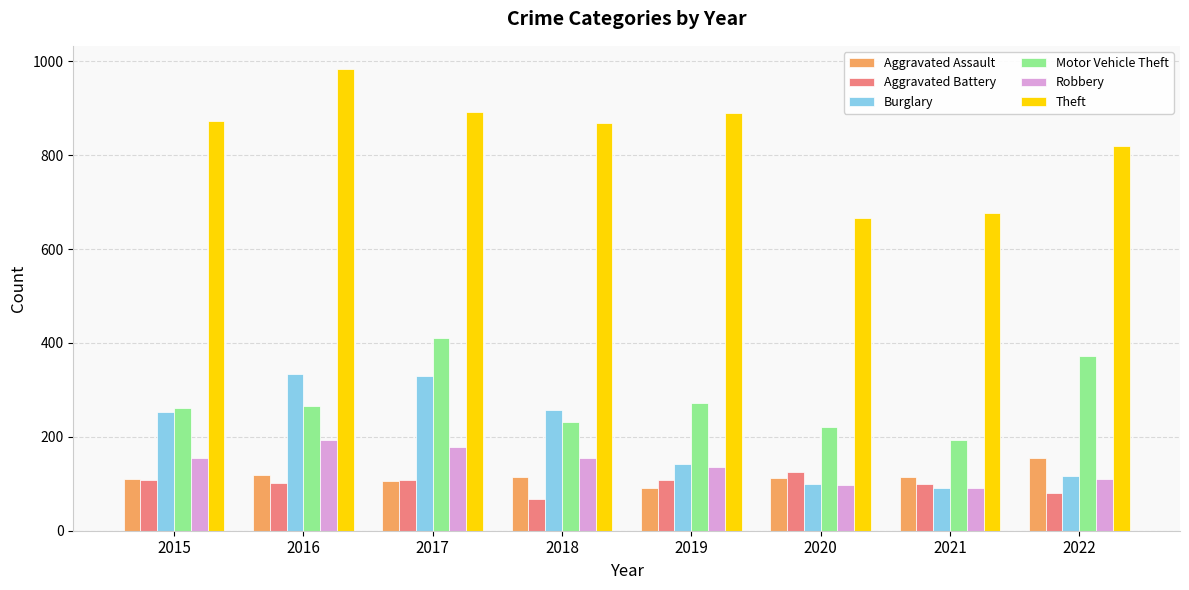

What are all the series names shown in the legend?

Aggravated Assault, Aggravated Battery, Burglary, Motor Vehicle Theft, Robbery, Theft